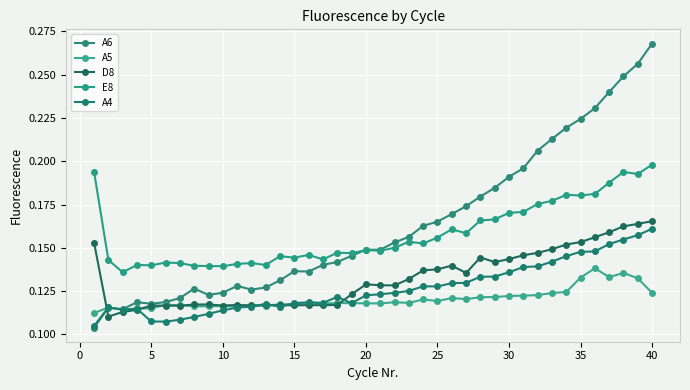

Which series has the largest total across all categories?

A6